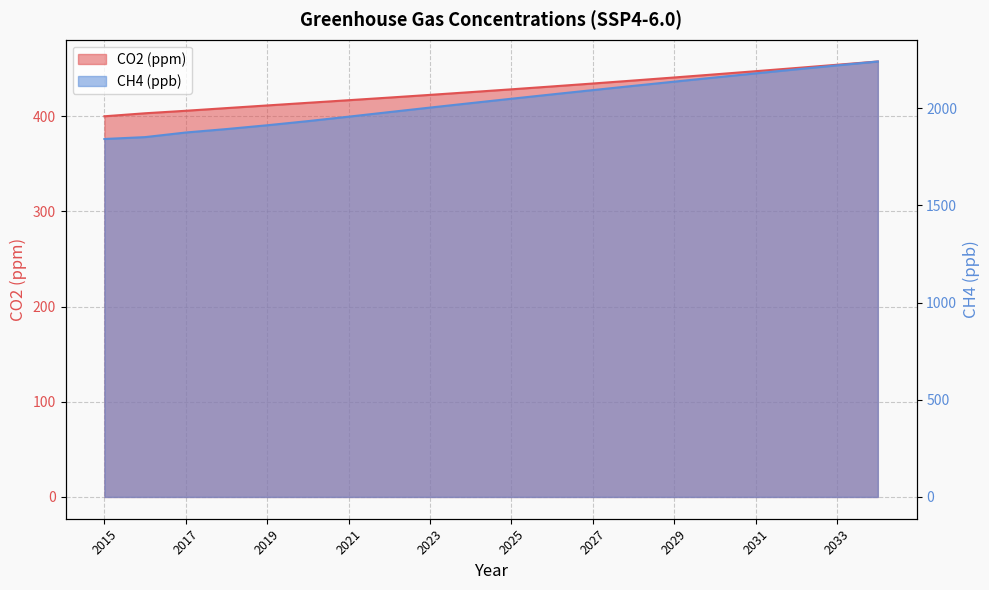

True or false: CO2 (ppm) and CH4 (ppb) cross at least once.

False